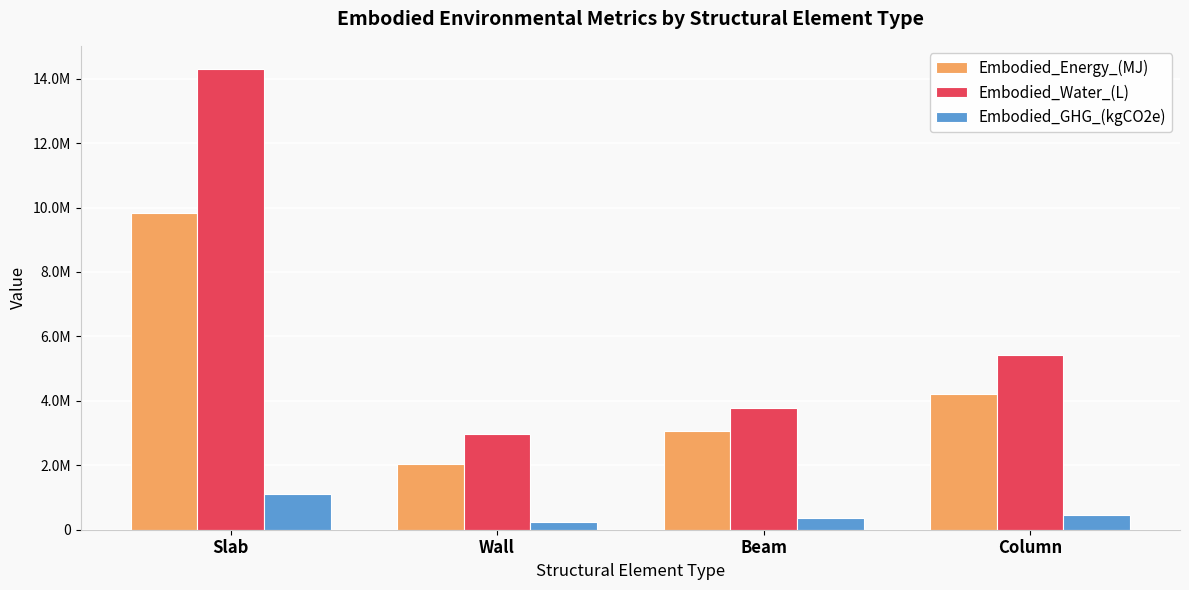

Does the chart contain stacked bars?

No